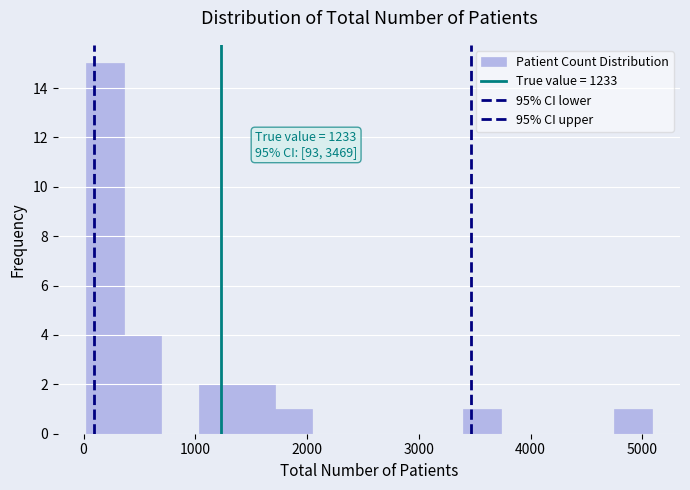

Around what value on the x-axis is the tallest bar? Give the approximate position of its centre, as read against the axis.

200